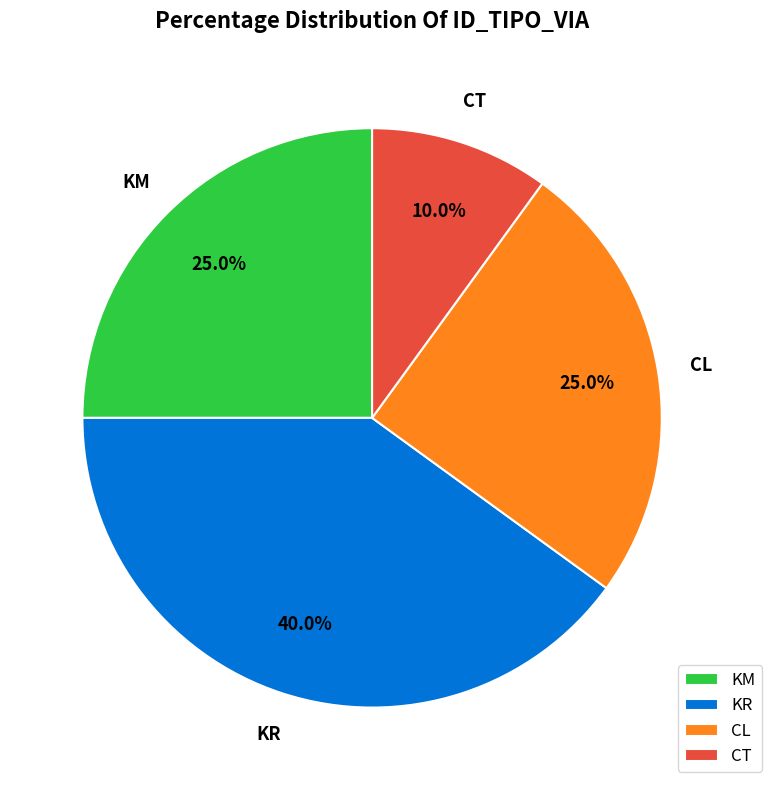

What percentage is the KR slice, to the nearest percent?

40%